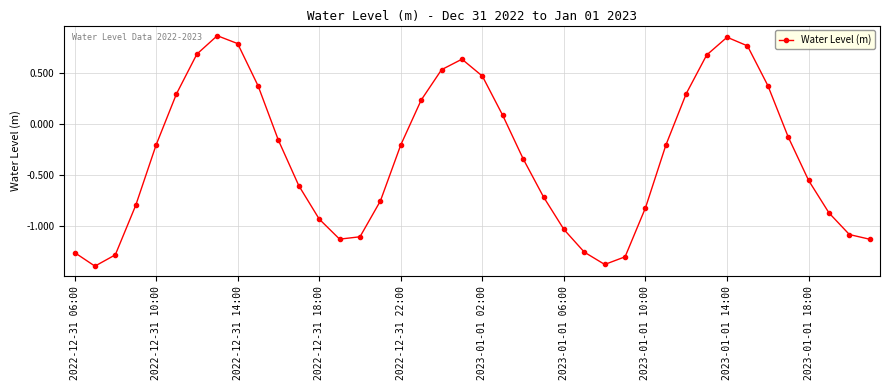

What is the smallest value displayed?

-1.4